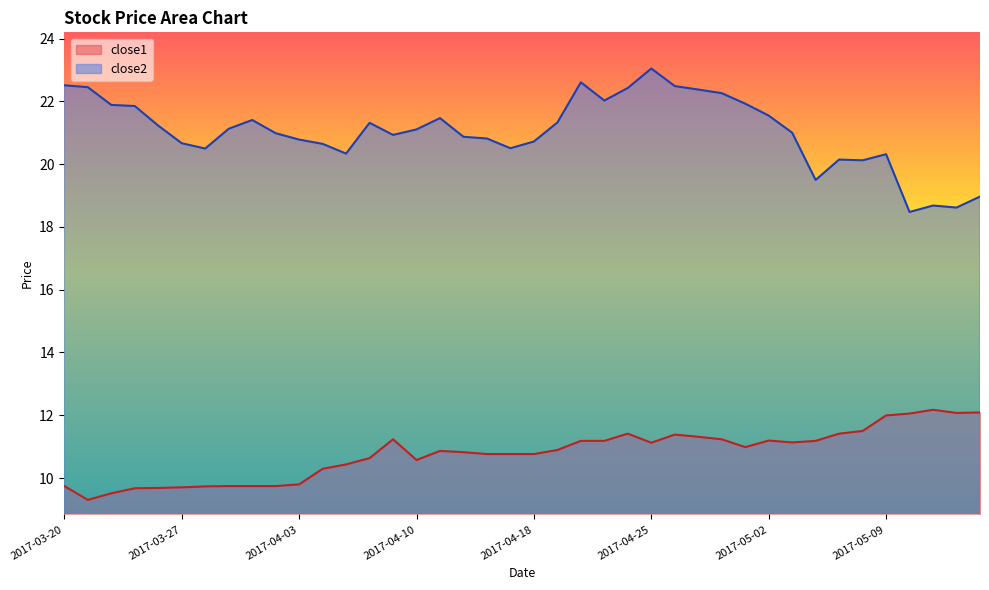

Reading left to right, extract all data points from this chart.

close1: 2017-03-20=9.7	2017-03-21=9.3	2017-03-22=9.5	2017-03-23=9.7	2017-03-24=9.7	2017-03-27=9.7	2017-03-28=9.7	2017-03-29=9.7	2017-03-30=9.7	2017-03-31=9.7	2017-04-03=9.8	2017-04-04=10.3	2017-04-05=10.4	2017-04-06=10.6	2017-04-07=11.2	2017-04-10=10.6	2017-04-11=10.9	2017-04-12=10.8	2017-04-13=10.8	2017-04-17=10.8	2017-04-18=10.8	2017-04-19=10.9	2017-04-20=11.2	2017-04-21=11.2	2017-04-24=11.4	2017-04-25=11.1	2017-04-26=11.4	2017-04-27=11.3	2017-04-28=11.2	2017-05-01=11.0	2017-05-02=11.2	2017-05-03=11.1	2017-05-04=11.2	2017-05-05=11.4	2017-05-08=11.5	2017-05-09=12.0	2017-05-10=12.1	2017-05-11=12.2	2017-05-12=12.1	2017-05-15=12.1
close2: 2017-03-20=22.5	2017-03-21=22.4	2017-03-22=21.9	2017-03-23=21.9	2017-03-24=21.2	2017-03-27=20.7	2017-03-28=20.5	2017-03-29=21.1	2017-03-30=21.4	2017-03-31=21.0	2017-04-03=20.8	2017-04-04=20.6	2017-04-05=20.3	2017-04-06=21.3	2017-04-07=20.9	2017-04-10=21.1	2017-04-11=21.5	2017-04-12=20.9	2017-04-13=20.8	2017-04-17=20.5	2017-04-18=20.7	2017-04-19=21.3	2017-04-20=22.6	2017-04-21=22.0	2017-04-24=22.4	2017-04-25=23.0	2017-04-26=22.5	2017-04-27=22.4	2017-04-28=22.3	2017-05-01=21.9	2017-05-02=21.5	2017-05-03=21.0	2017-05-04=19.5	2017-05-05=20.1	2017-05-08=20.1	2017-05-09=20.3	2017-05-10=18.5	2017-05-11=18.7	2017-05-12=18.6	2017-05-15=19.0